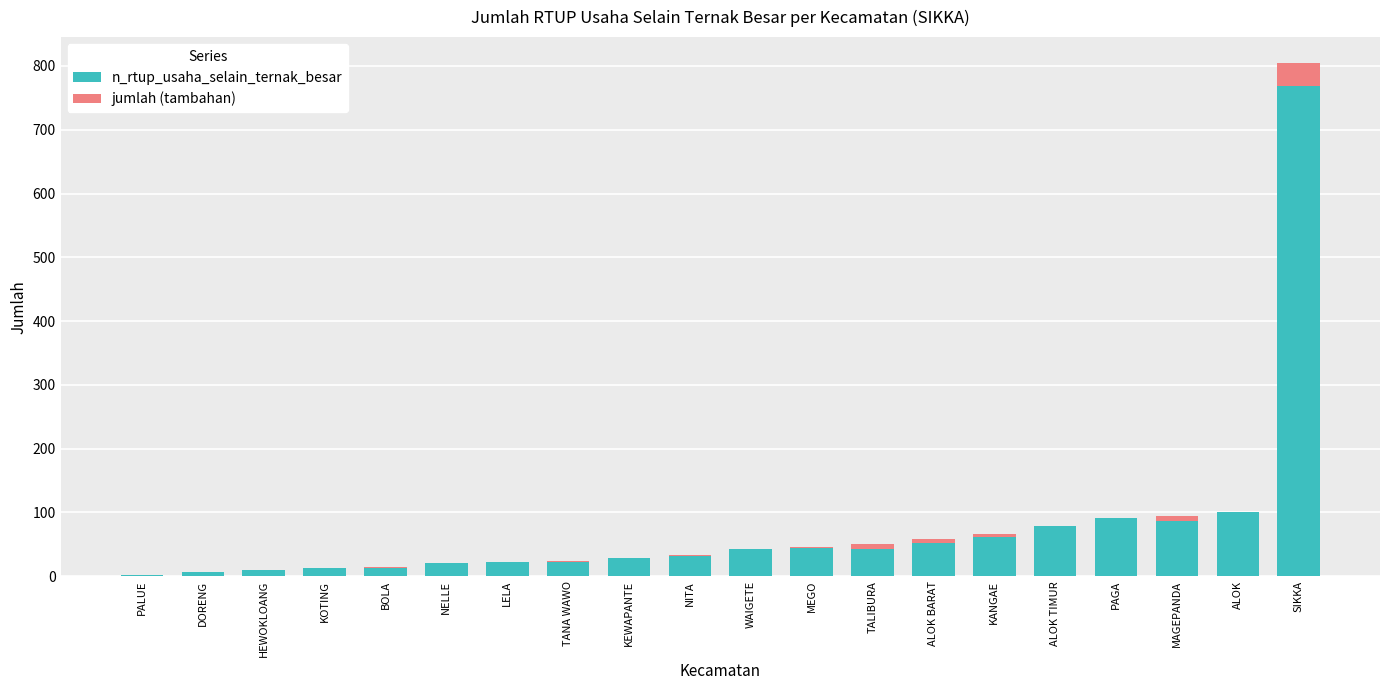

The value of n_rtup_usaha_selain_ternak_besar at PAGA is 133. True or false?

False